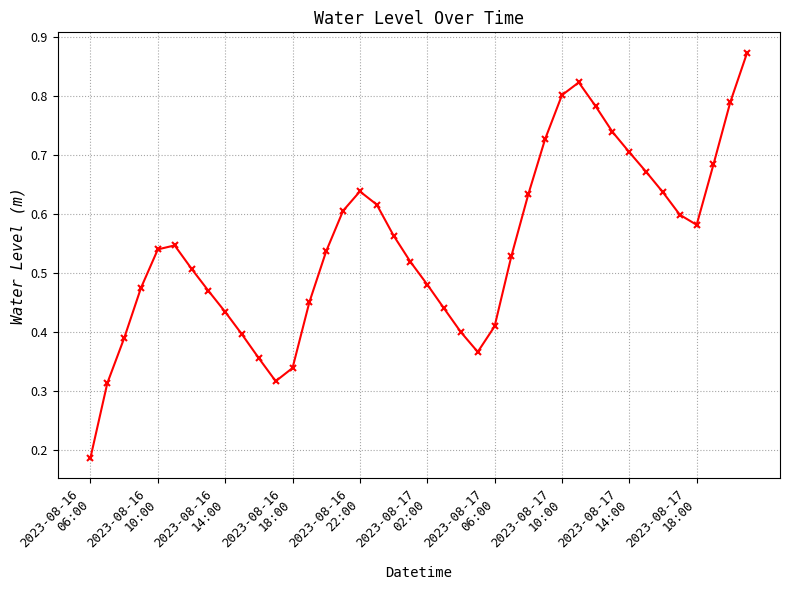

Count the values in the range 0 to 1.

40